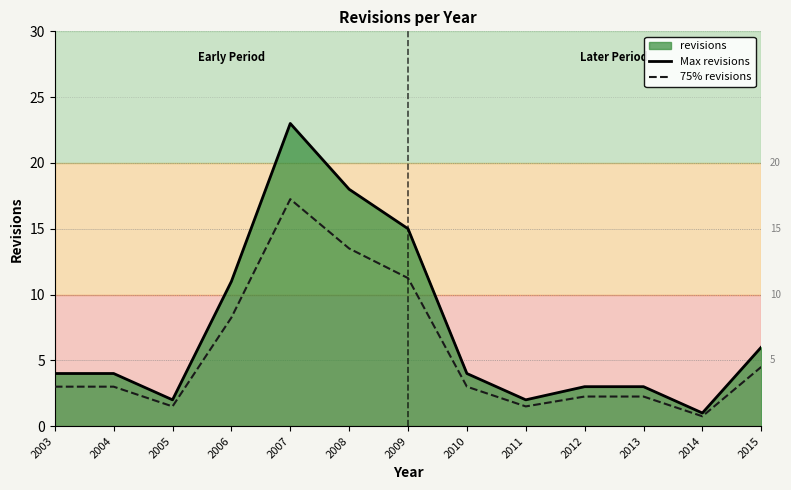

What is the smallest value displayed?

0.8